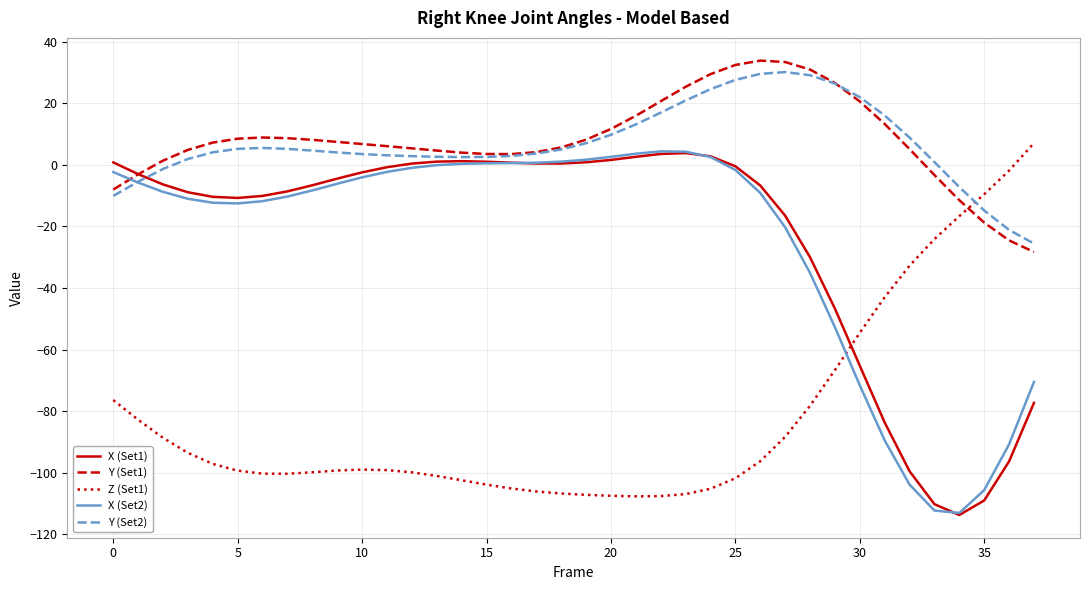

True or false: Z (Set1) and Y (Set1) intersect in this chart.

True